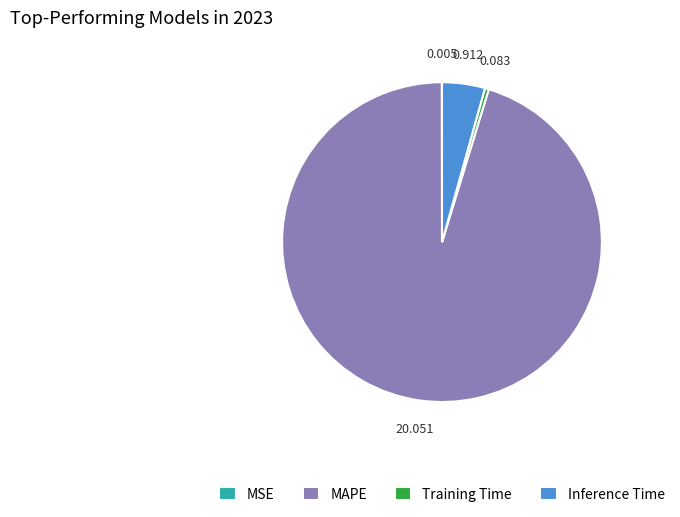

Which category has the biggest portion of the pie?

MAPE